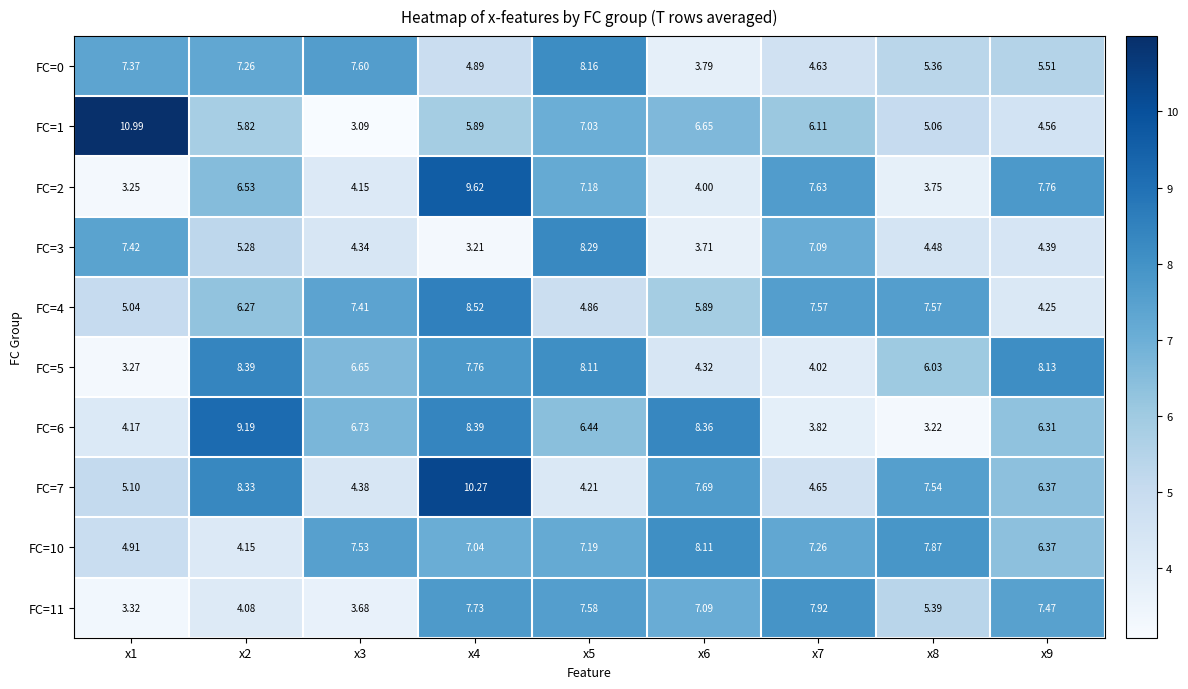

Is the value of FC=10 at x8 greater than the value of FC=3 at x7?

Yes